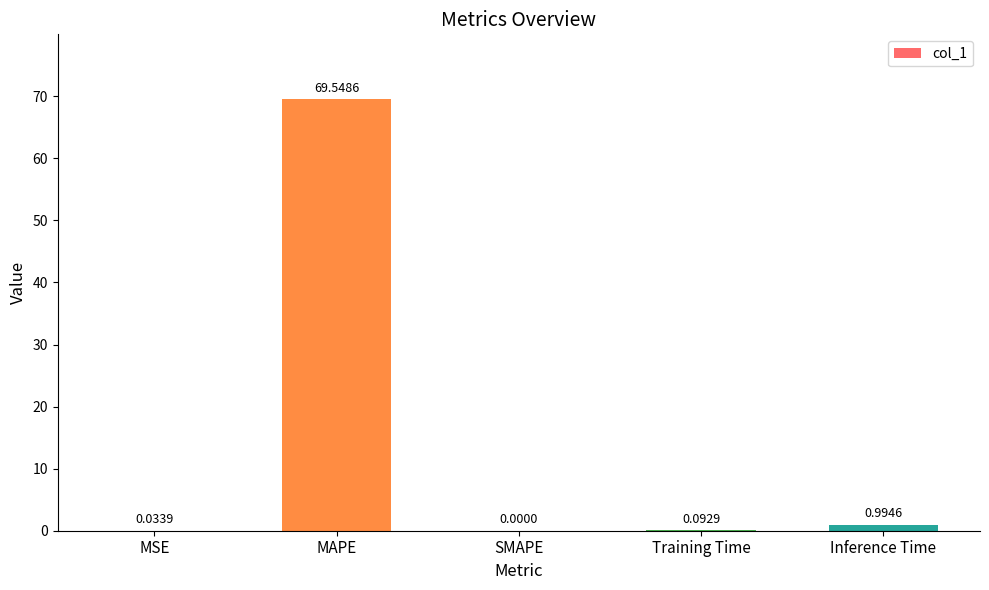

At which label is the value closest to 34?

Inference Time